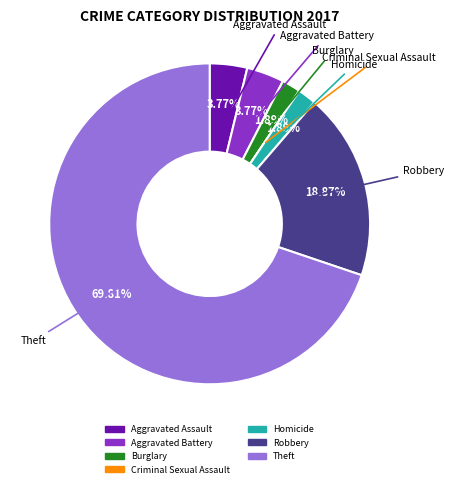

What is the largest slice in the pie chart?

Theft